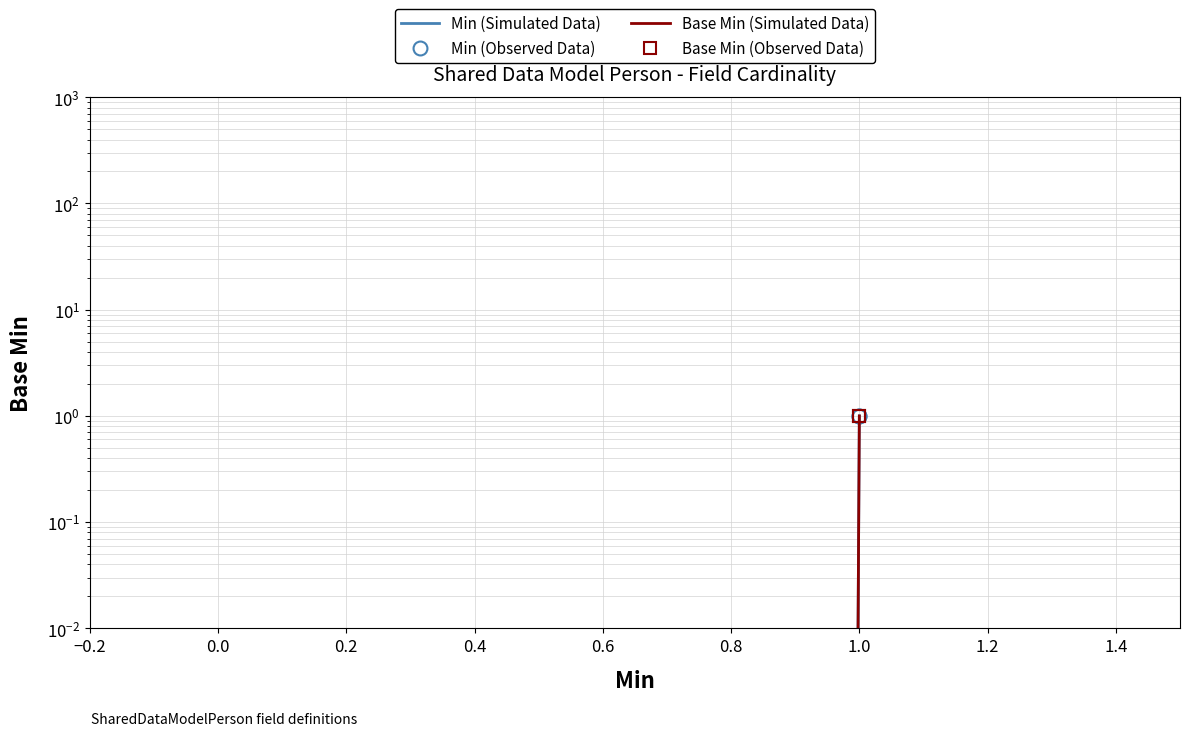

How many lines are shown in the chart?

4